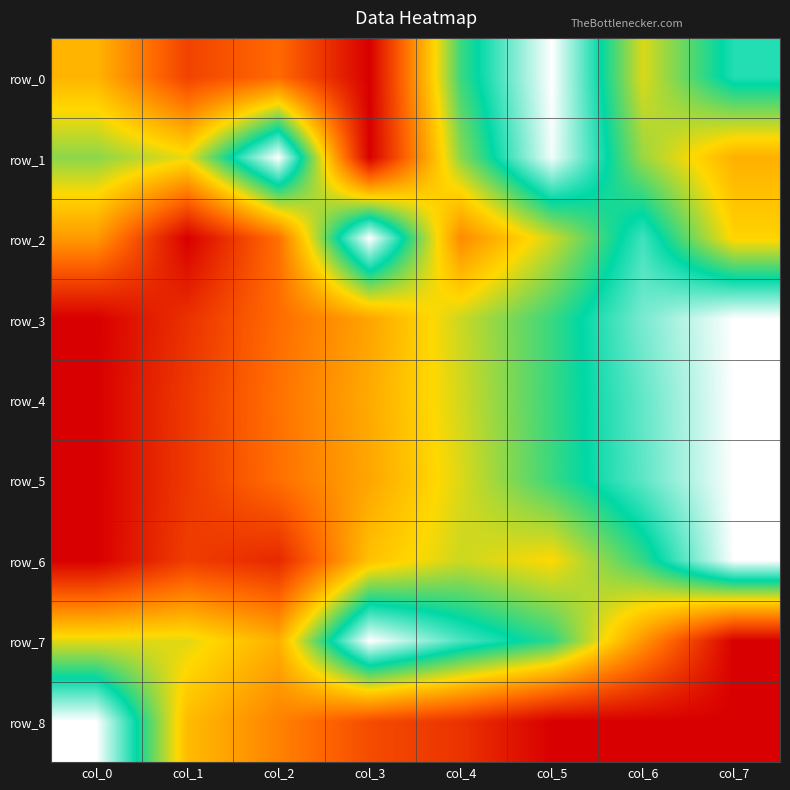

At which category is the sum across all series the highest?

col_5